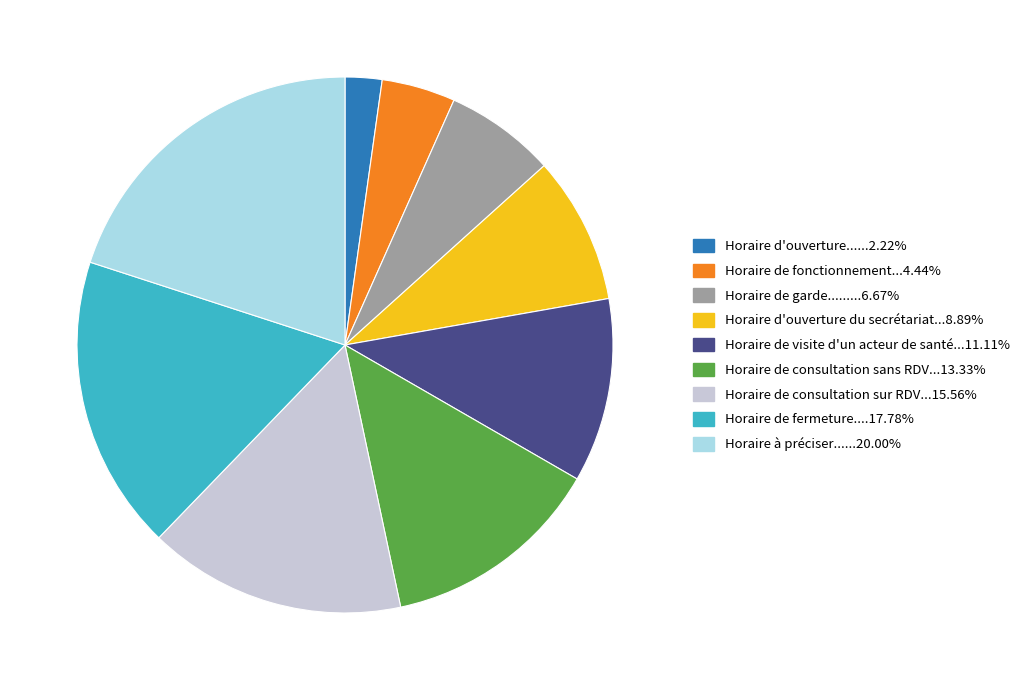

Is there a majority slice in this chart?

No